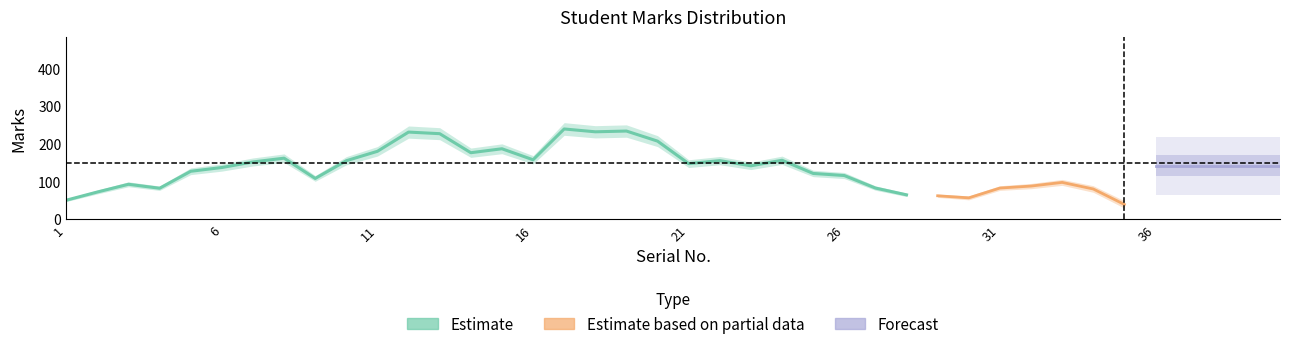

Count the number of values greater than 113.

19